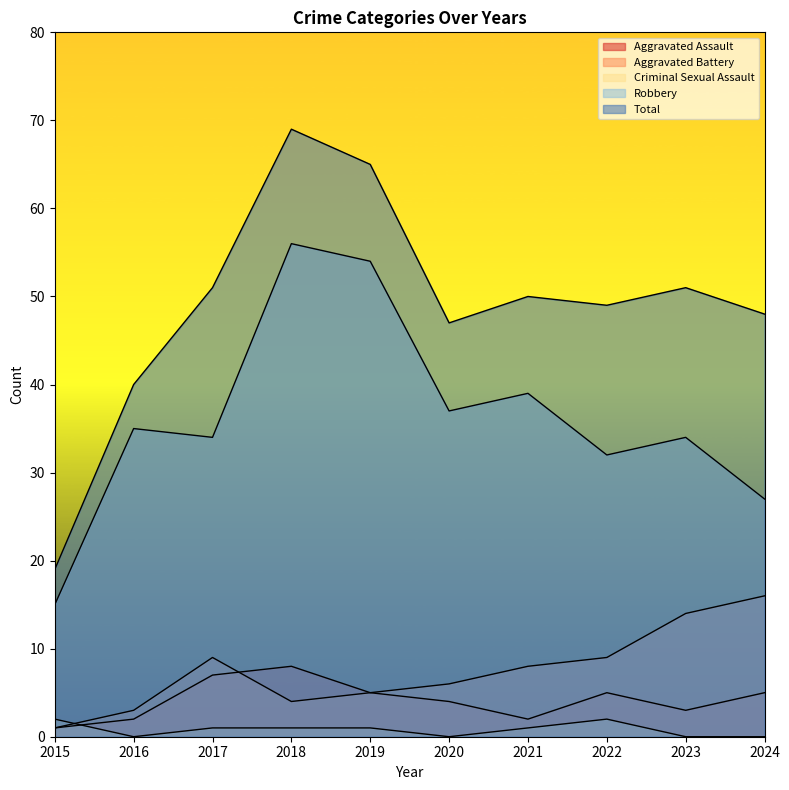

Reading left to right, transcribe all the data shown in this chart.

Aggravated Assault: 1	2	7	8	5	4	2	5	3	5
Aggravated Battery: 1	3	9	4	5	6	8	9	14	16
Criminal Sexual Assault: 2	0	1	1	1	0	1	2	0	0
Robbery: 15	35	34	56	54	37	39	32	34	27
Total: 19	40	51	69	65	47	50	49	51	48